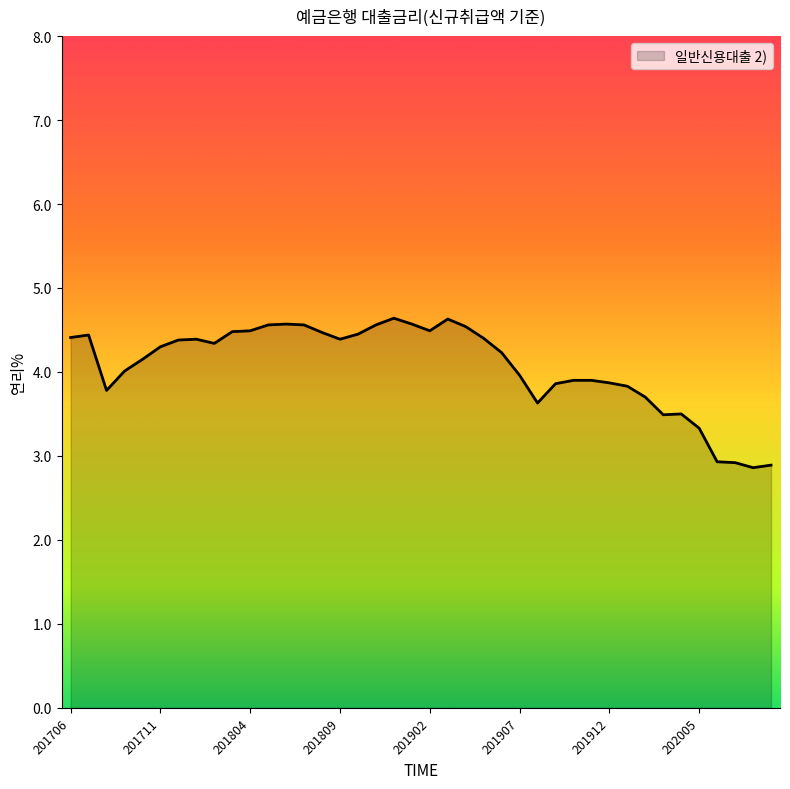

What is the smallest value displayed?

2.9